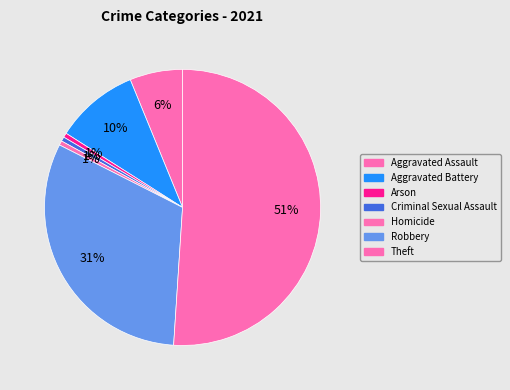

Count the number of slices in the pie.

7